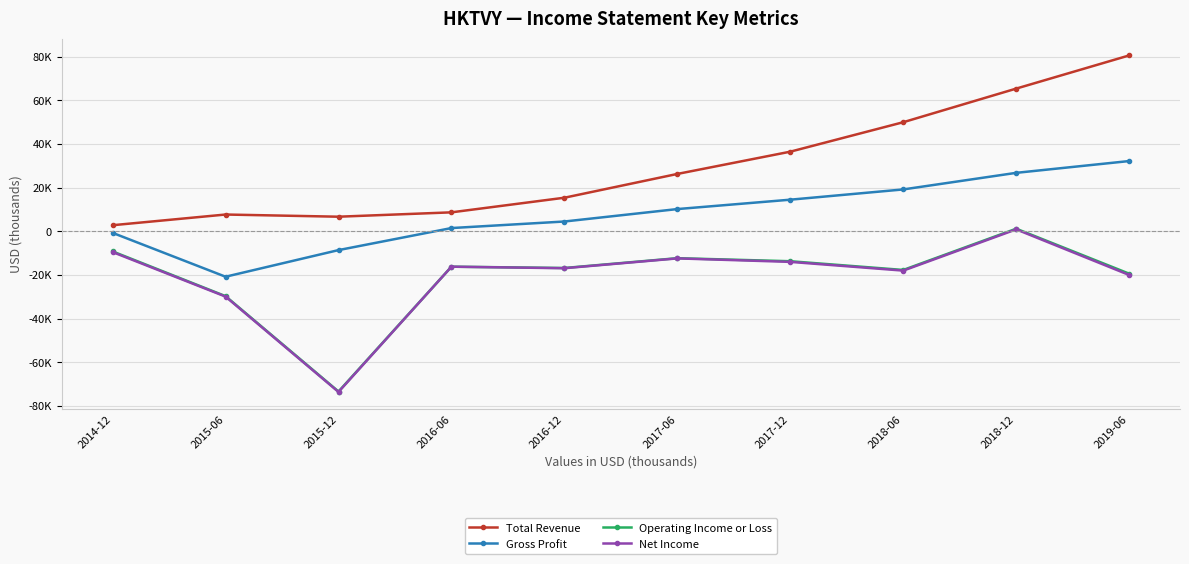

What are all the series names shown in the legend?

Total Revenue, Gross Profit, Operating Income or Loss, Net Income